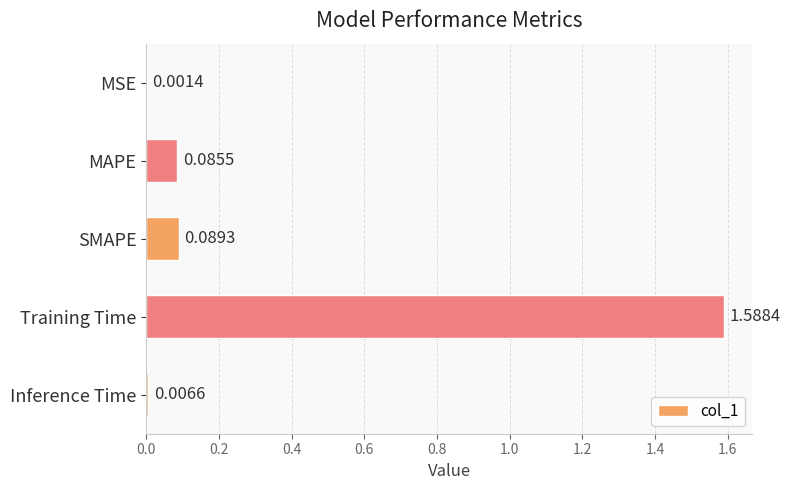

How many distinct data groups are displayed?

1